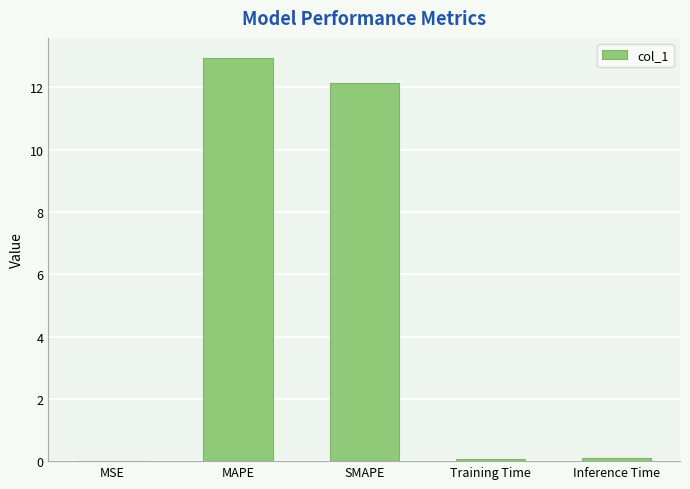

Are the bars horizontal?

No